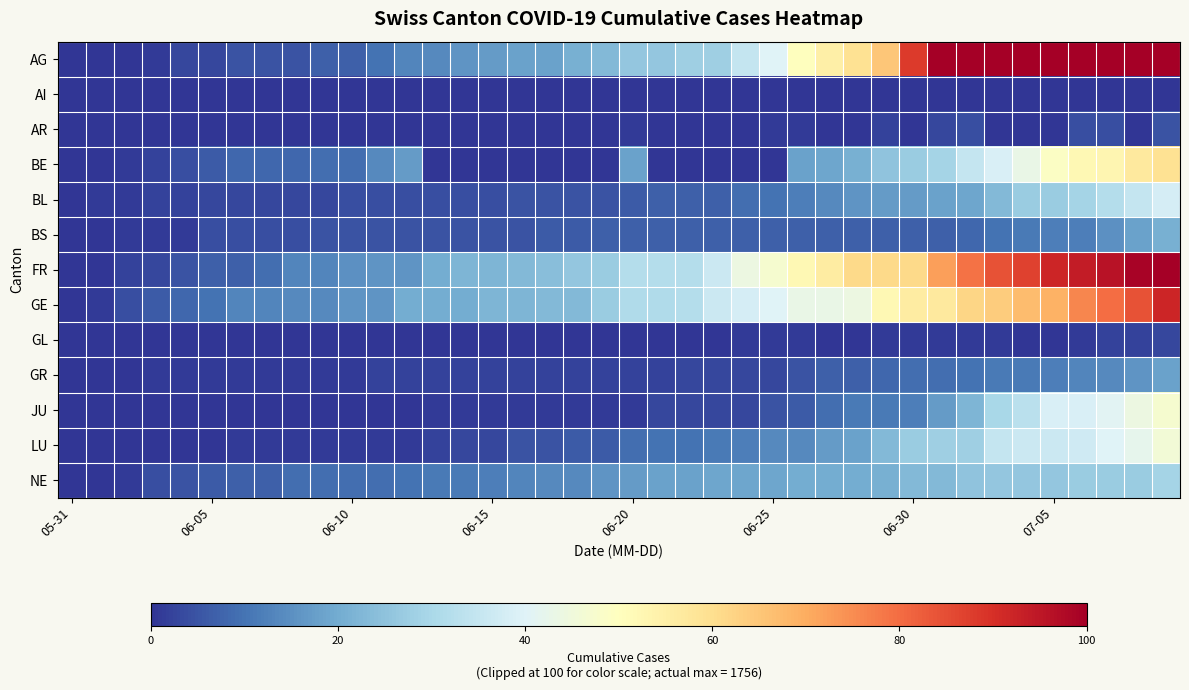

Reading left to right, what are all the values shown in this chart?

AG: 0	0	0	1	3	3	5	5	5	7	7	10	13	14	16	17	18	18	21	23	26	26	28	28	35	40	50	55	59	65	88	103	116	120	123	125	132	140	147	153
AI: 0	0	0	0	0	0	0	0	0	0	0	0	0	0	0	0	0	0	0	0	0	0	0	0	0	0	0	0	0	0	0	0	0	0	0	0	0	0	0	0
AR: 0	0	0	0	0	0	0	0	0	0	0	0	0	0	0	0	0	0	0	0	1	0	0	0	0	1	1	0	0	2	0	3	4	0	0	0	4	4	0	5
BE: 0	0	1	2	4	6	8	8	8	9	9	14	17	0	0	0	0	0	0	0	18	0	0	0	0	0	18	19	21	25	27	29	35	39	43	49	52	53	57	59
BL: 0	1	1	2	2	3	3	3	3	3	4	4	4	4	4	4	5	5	5	5	6	7	7	7	9	10	12	14	16	17	17	18	19	23	27	27	29	32	35	38
BS: 0	0	1	1	1	4	4	4	4	5	5	5	5	5	5	5	5	6	6	7	7	7	7	7	7	7	7	7	7	7	7	7	8	10	11	12	12	15	18	21
FR: 0	0	2	3	5	7	7	9	13	13	15	16	16	20	22	22	23	24	26	27	32	32	32	36	44	47	52	56	61	61	61	72	79	84	87	92	94	96	99	100
GE: 0	1	4	6	8	10	13	13	14	14	16	16	20	20	20	22	22	23	23	27	31	31	32	36	38	40	43	43	44	52	56	57	62	64	67	69	76	80	84	92
GL: 0	0	0	0	0	0	0	0	0	0	0	0	0	0	0	0	0	0	0	0	0	0	0	0	1	1	1	0	0	1	1	1	1	1	0	0	1	2	2	3
GR: 0	0	0	1	1	1	1	1	1	1	1	2	2	2	2	2	2	2	2	2	2	2	3	3	3	3	5	7	7	8	9	9	10	11	11	12	13	14	16	18
JU: 0	0	0	0	0	0	0	0	0	0	0	0	0	1	1	1	1	1	1	1	1	3	3	3	3	5	6	9	11	11	12	17	22	30	33	39	39	41	44	47
LU: 0	0	0	0	0	0	1	1	1	1	1	1	1	2	3	3	5	5	6	6	9	10	10	11	12	14	14	17	18	23	27	28	28	35	36	36	37	40	42	46
NE: 0	0	1	4	5	6	7	7	9	9	9	9	10	11	11	12	13	14	14	16	17	18	18	19	19	19	20	20	20	21	23	23	25	26	26	26	27	27	27	29